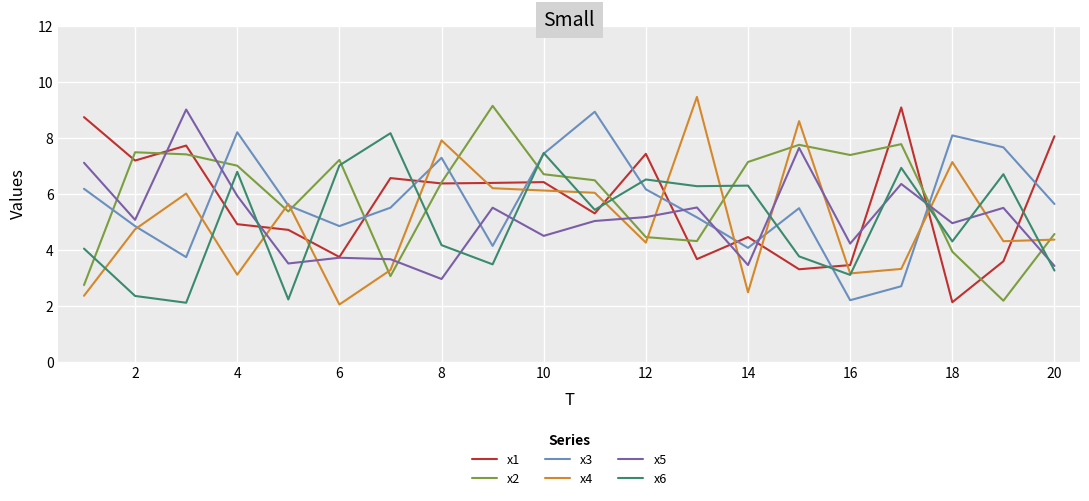

What is the greatest value displayed?

9.5